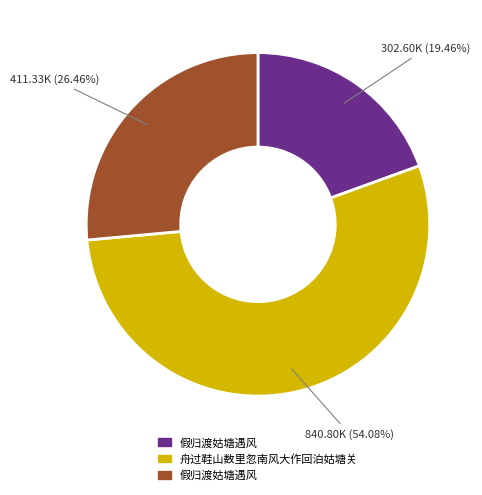

How many segments does this pie chart have?

3